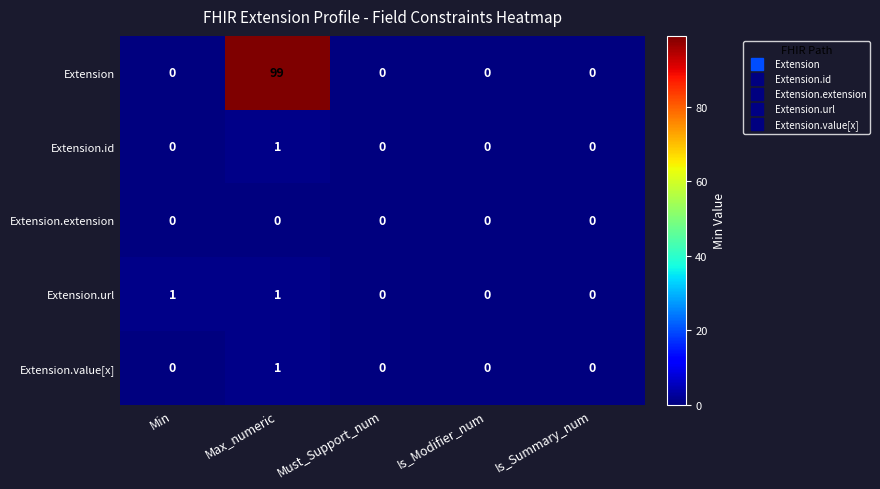

Which series changed the most between Min and Max_numeric?

Extension